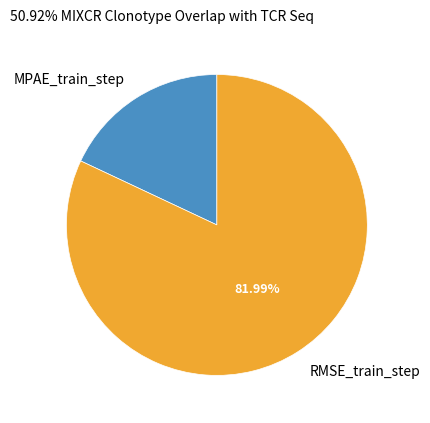

Which category has the biggest portion of the pie?

RMSE_train_step